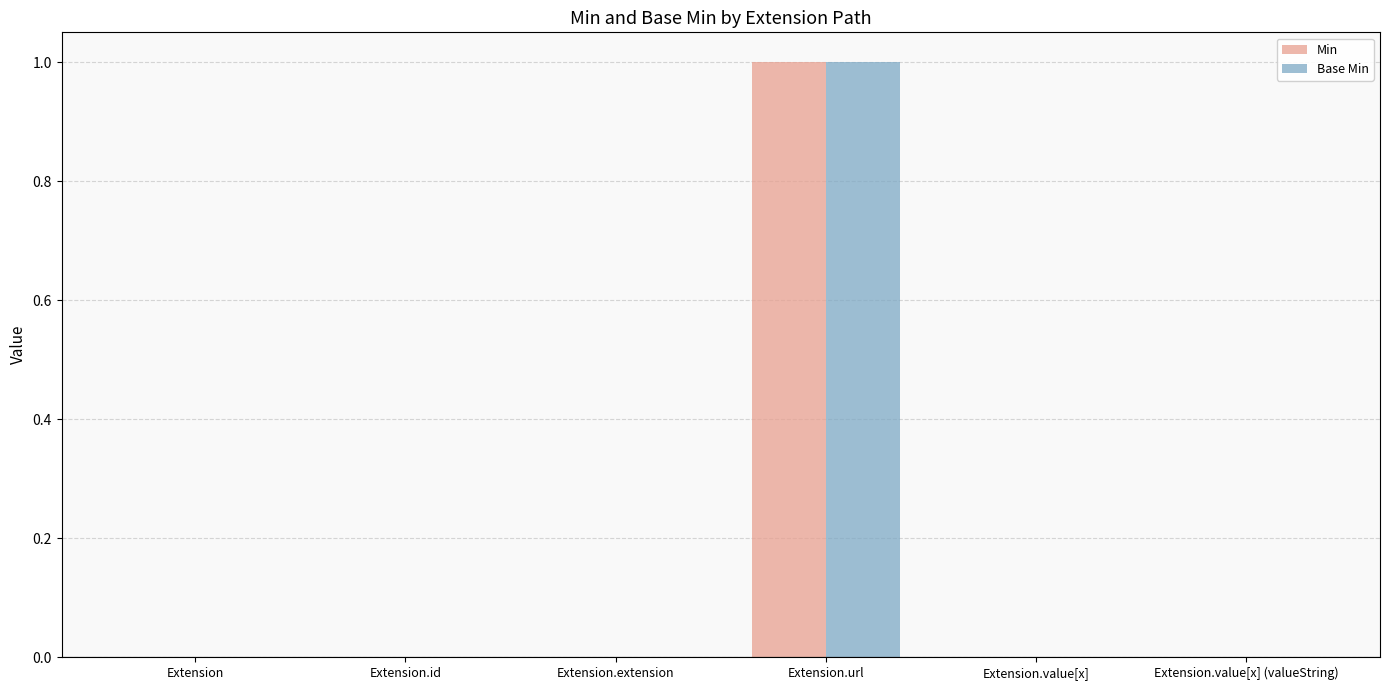

At which category is the sum across all series the highest?

Extension.url